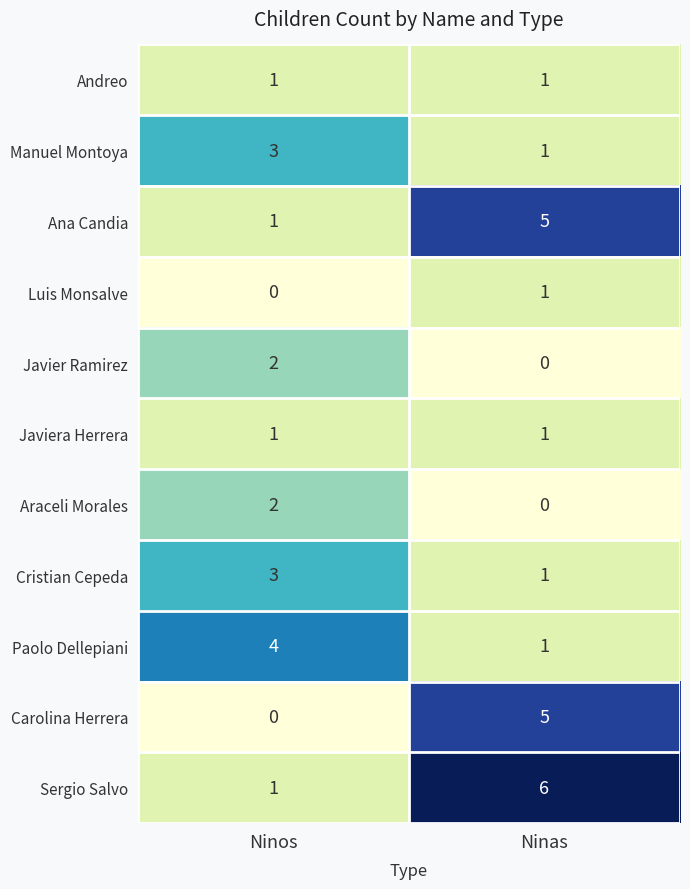

At which category is the sum across all series the highest?

Ninas